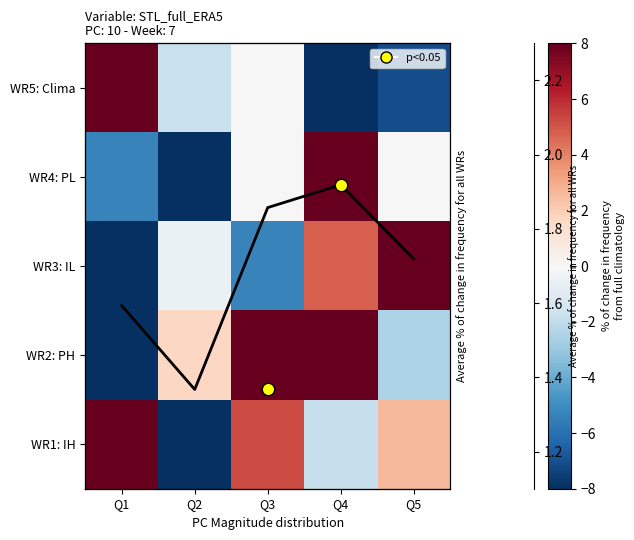

True or false: WR2: PH has a value of 1.7 at Q2.

True